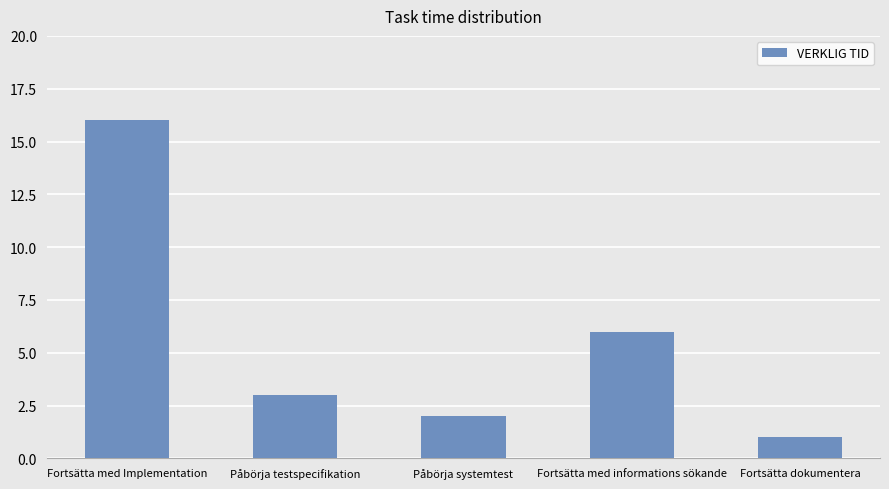

True or false: the data shows 5 at Påbörja testspecifikation.

False